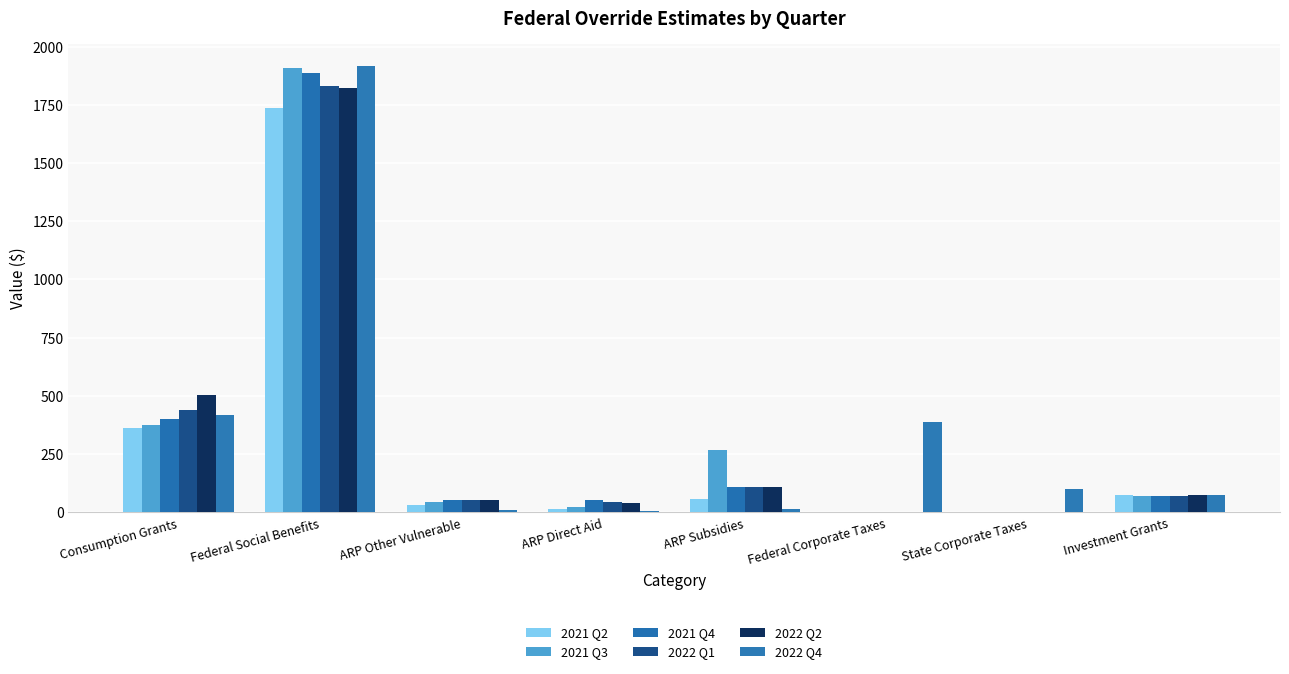

How many series are shown in this chart?

6